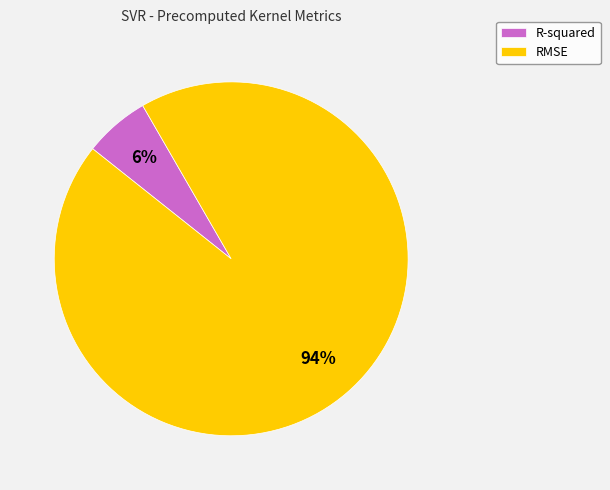

Which has a higher value, RMSE or R-squared?

RMSE